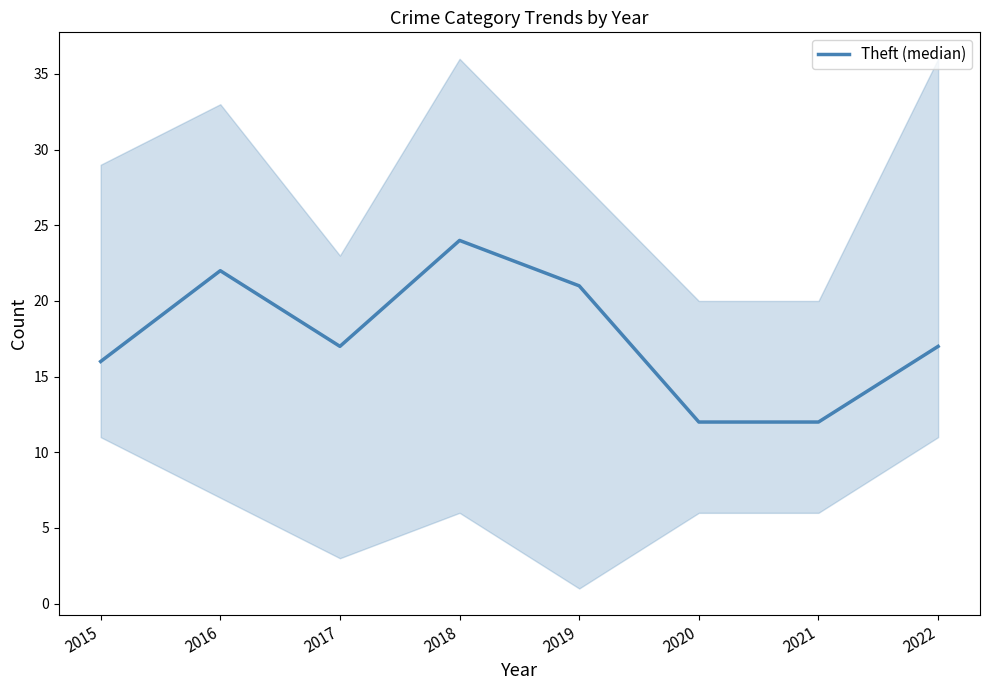

Which label corresponds to the smallest value in the chart?

2020